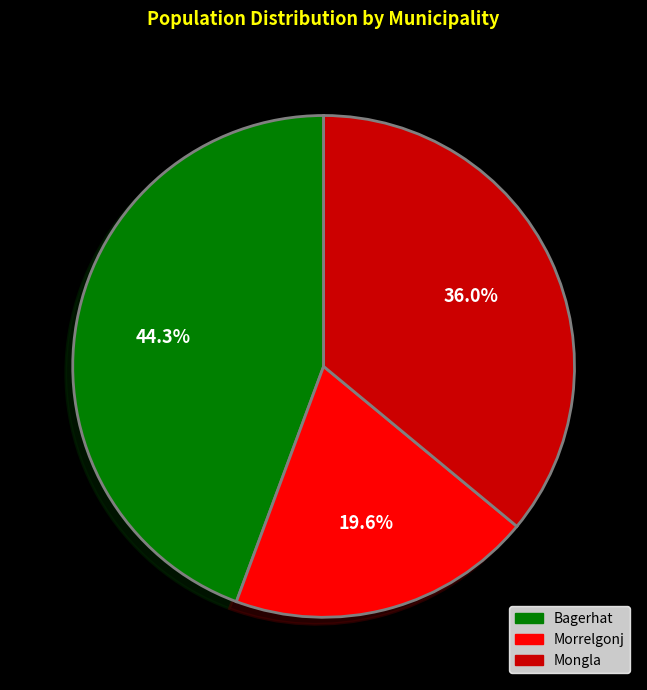

What percentage is the Mongla slice, to the nearest percent?

36%